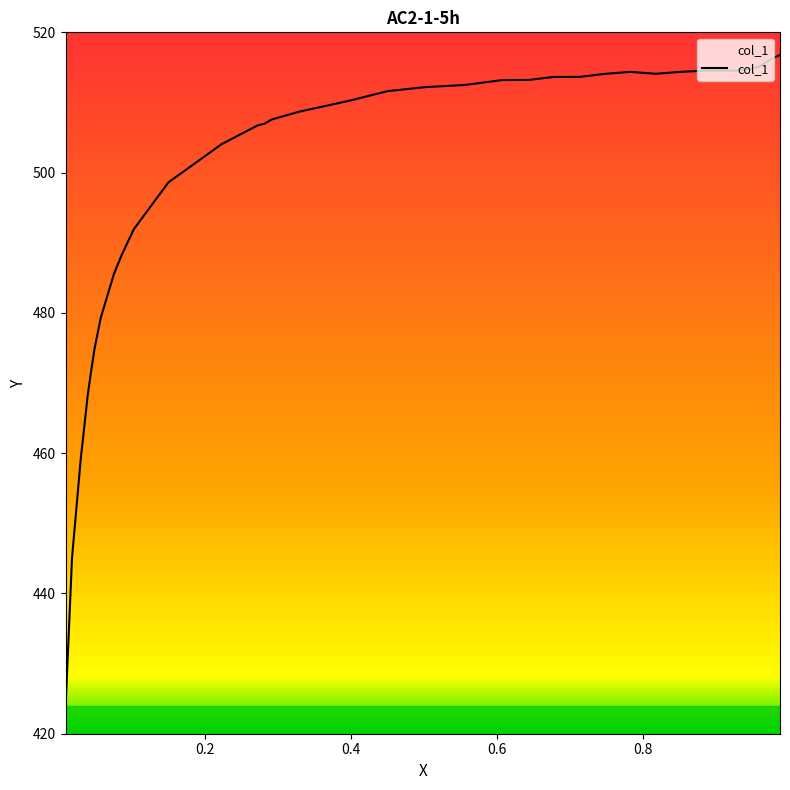

Where is the data nearest to the value 470?

0.039